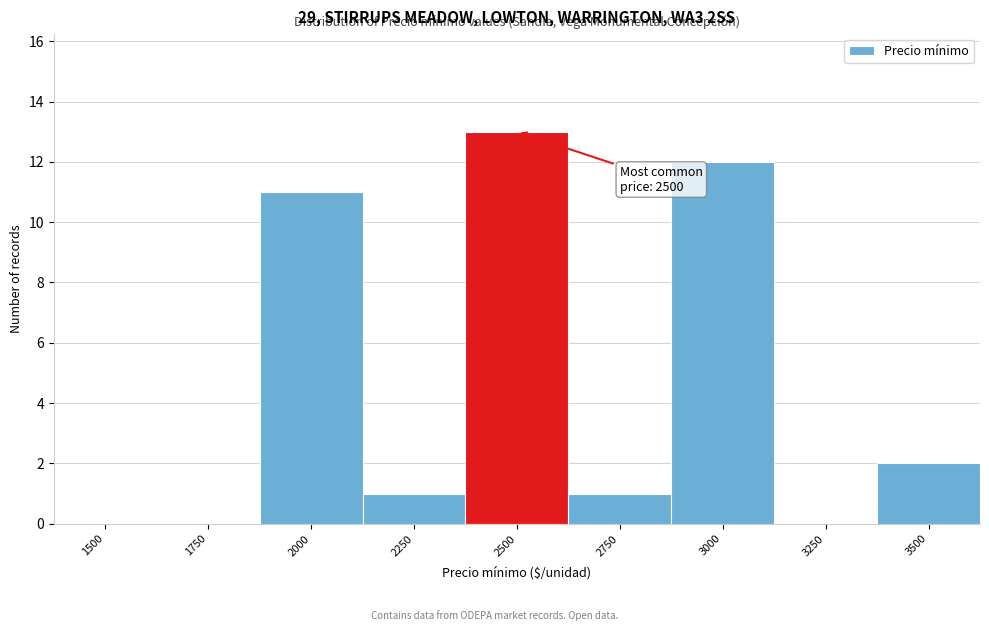

Reading right to left, what are all the values shown in this chart?

3500=2	3250=0	3000=12	2750=1	2500=13	2250=1	2000=11	1750=0	1500=0